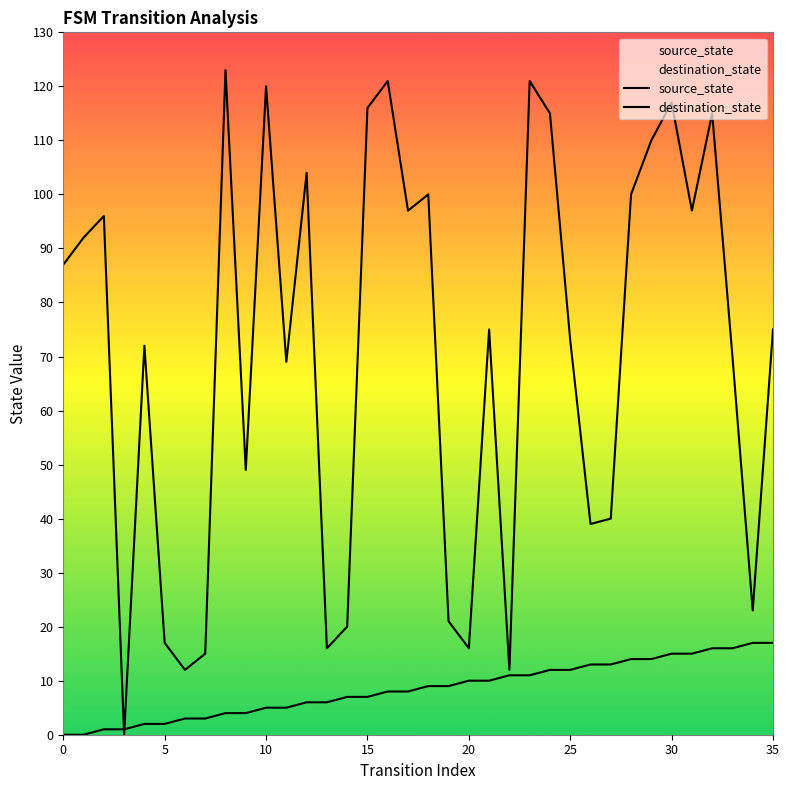

How many interior local valleys does the destination_state series have?

11